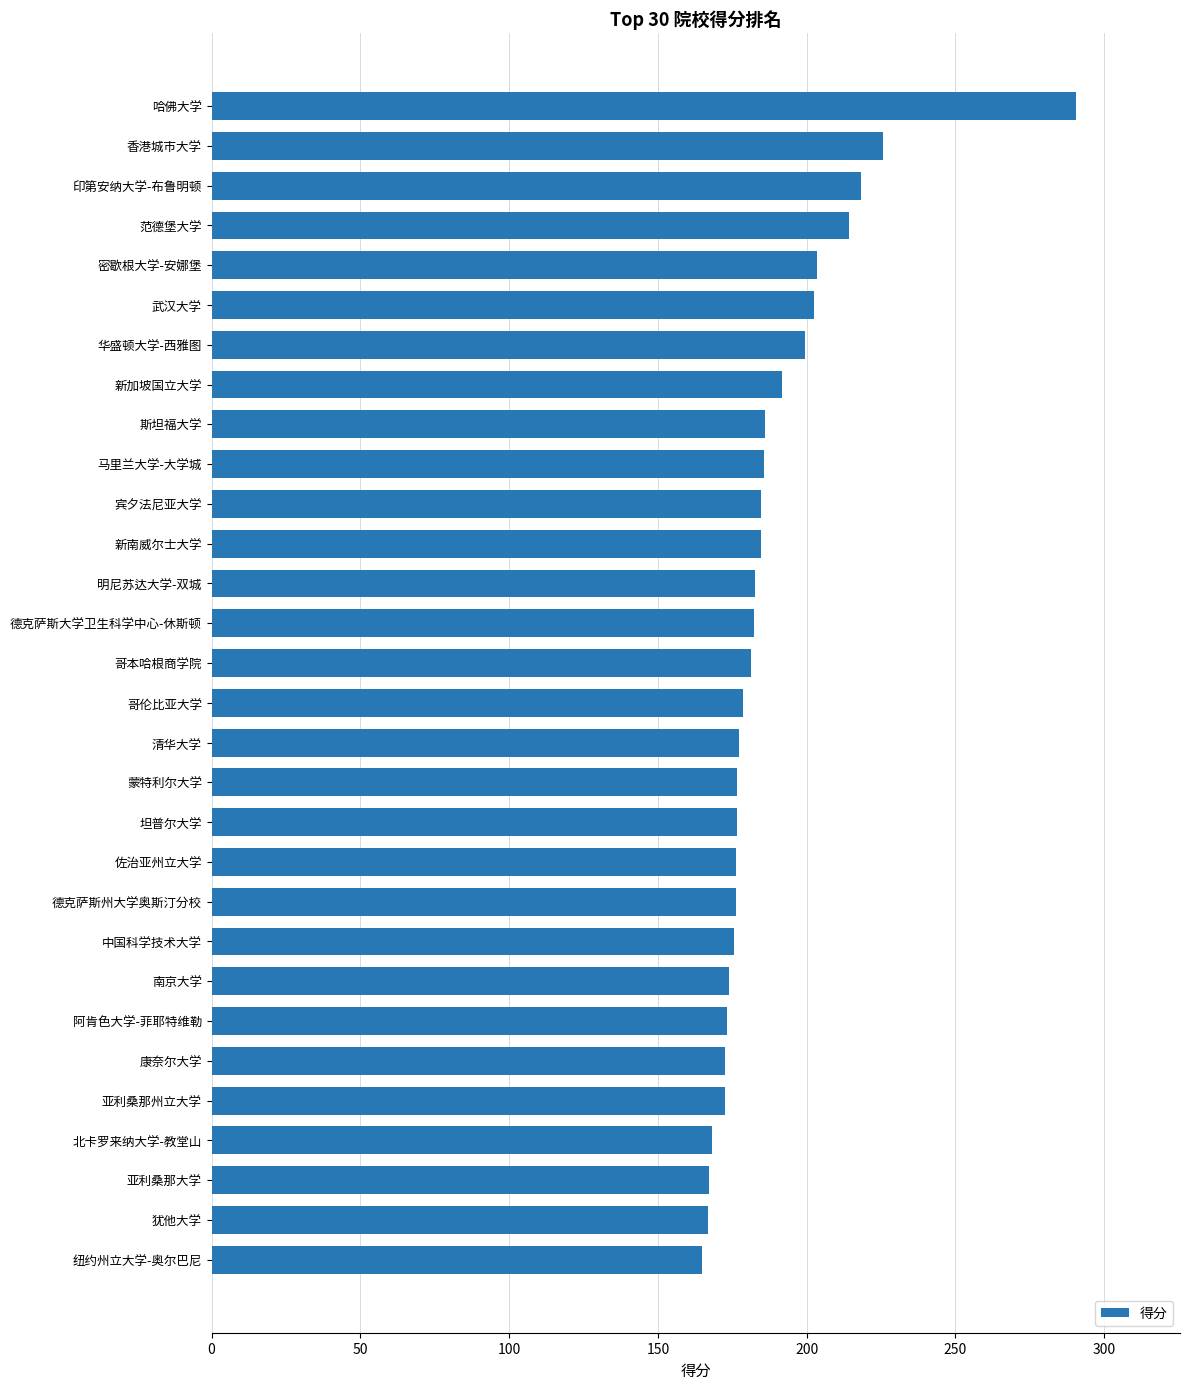

What is the sum of all values?

5628.9